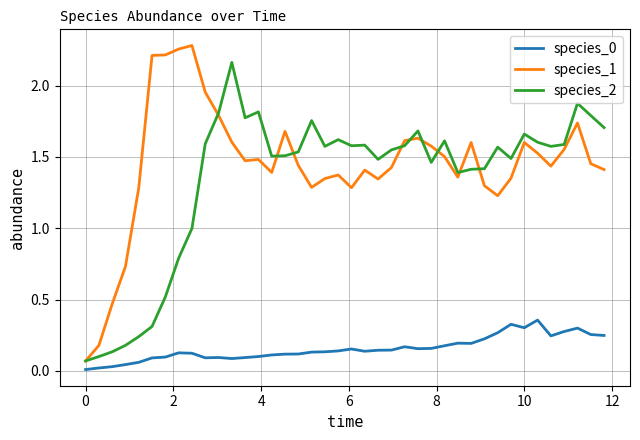

True or false: species_0 and species_2 intersect in this chart.

False